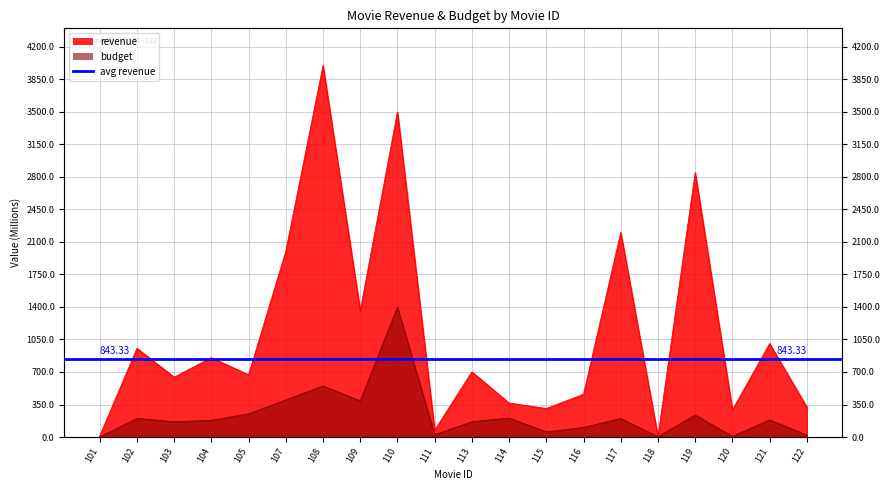

True or false: budget has more than 1 interior local peaks.

True